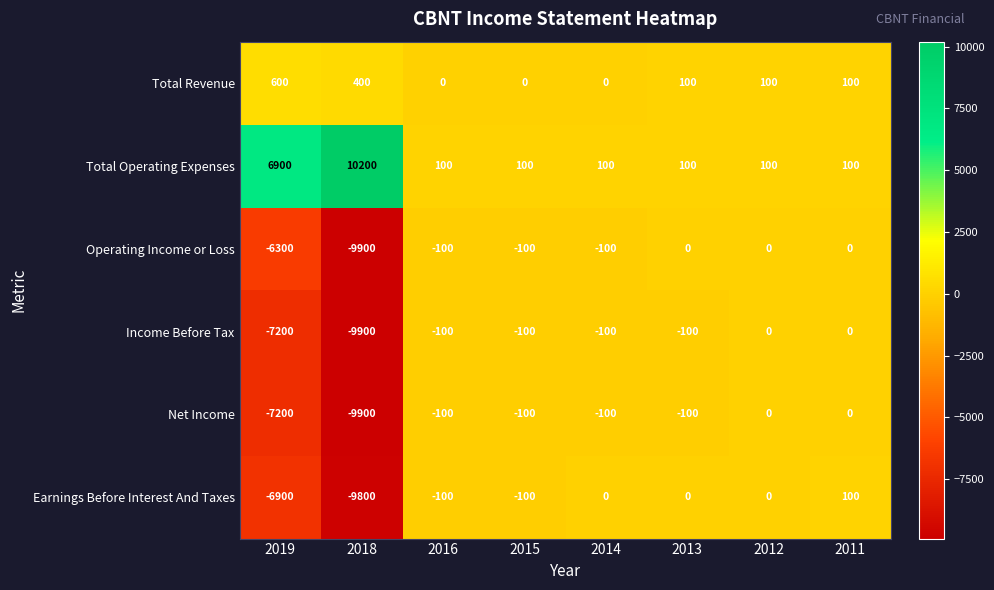

The value of Total Operating Expenses at 2019 is 3774. True or false?

False